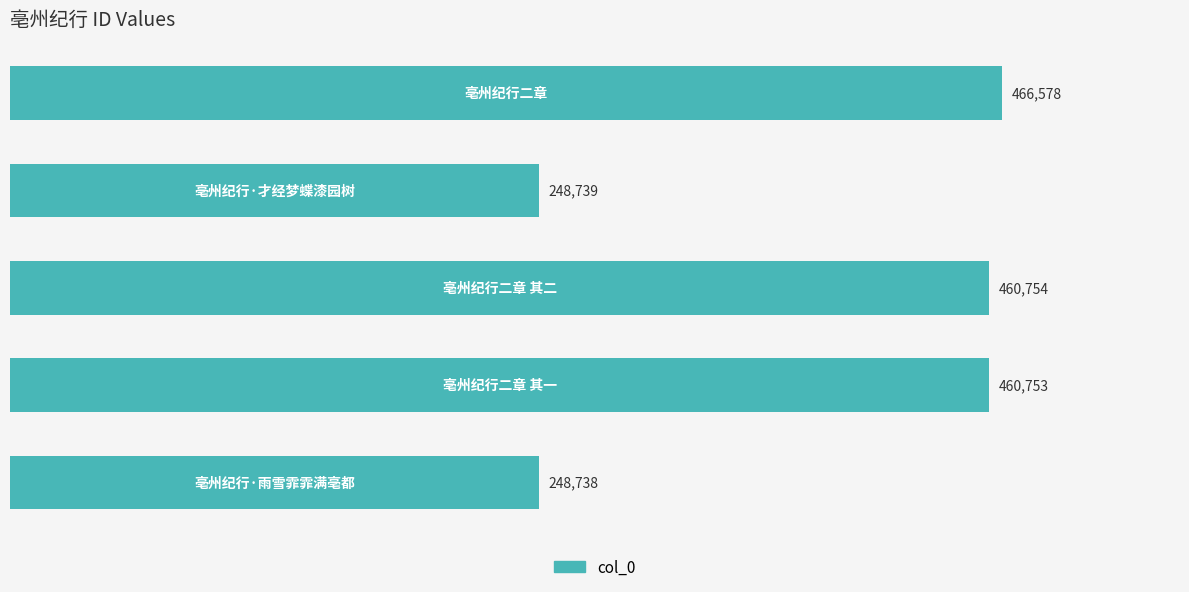

Reading bottom to top, what are all the values shown in this chart?

248738	460753	460754	248739	466578